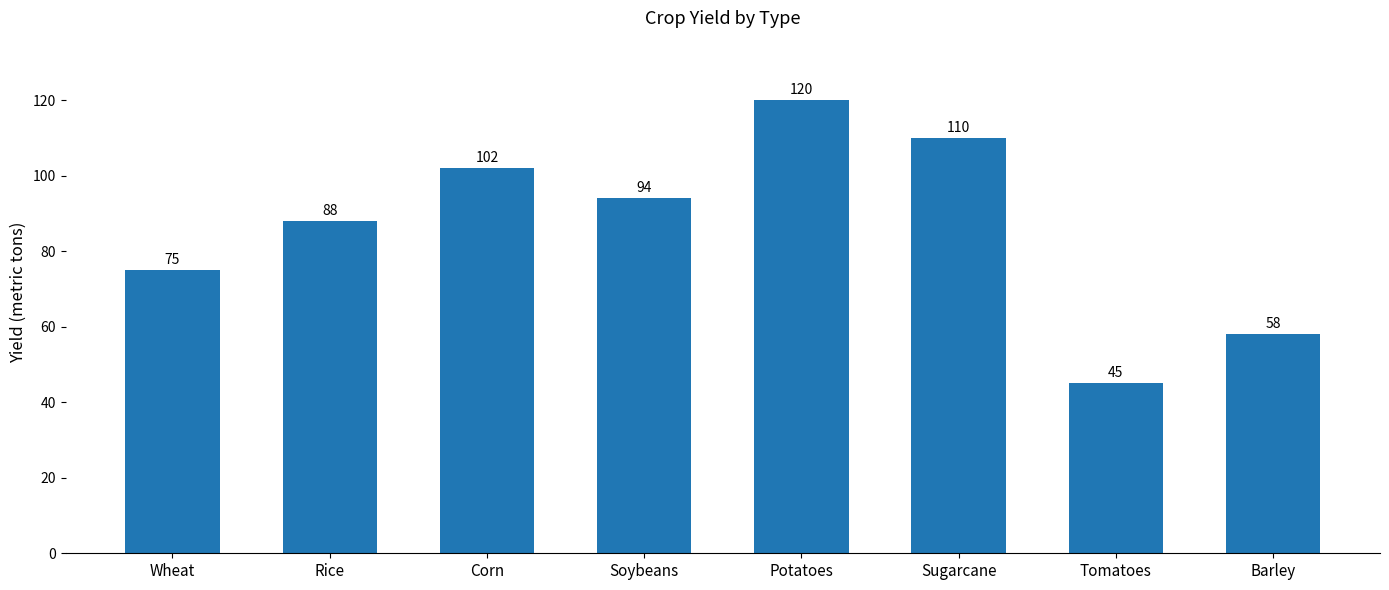

Between Rice and Tomatoes, which is larger?

Rice